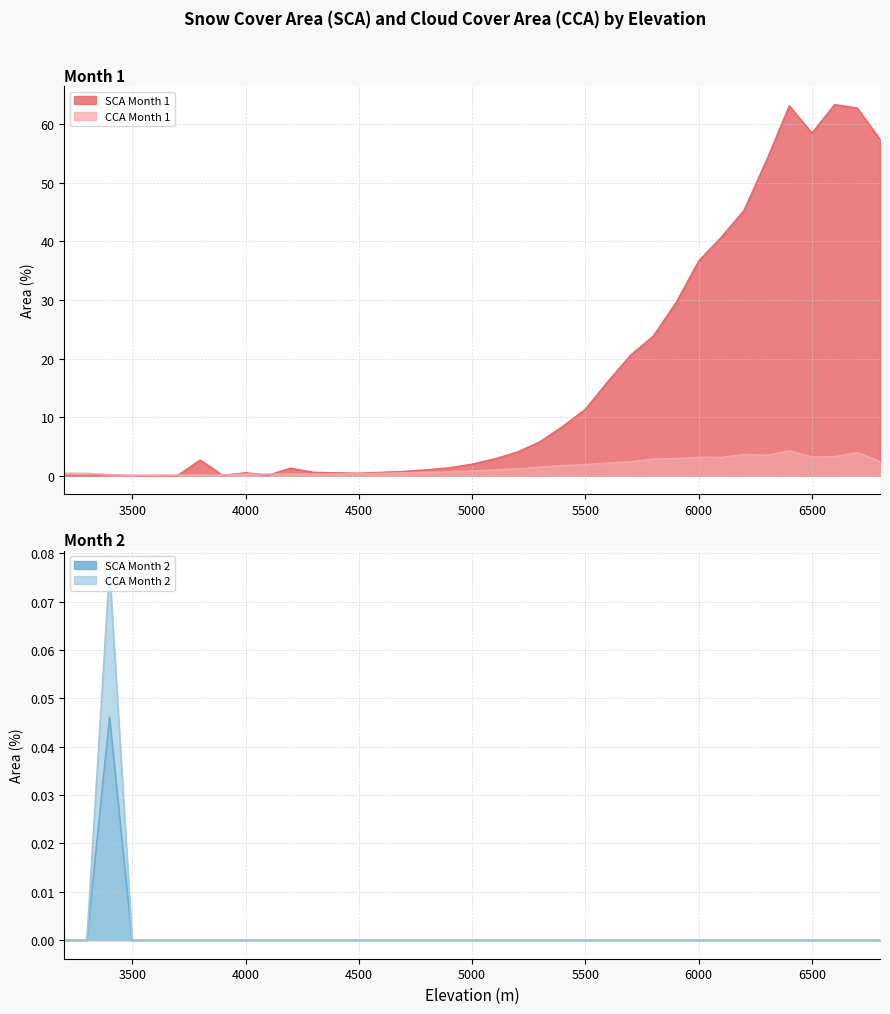

What is the maximum value for SCA Month 1?

63.3